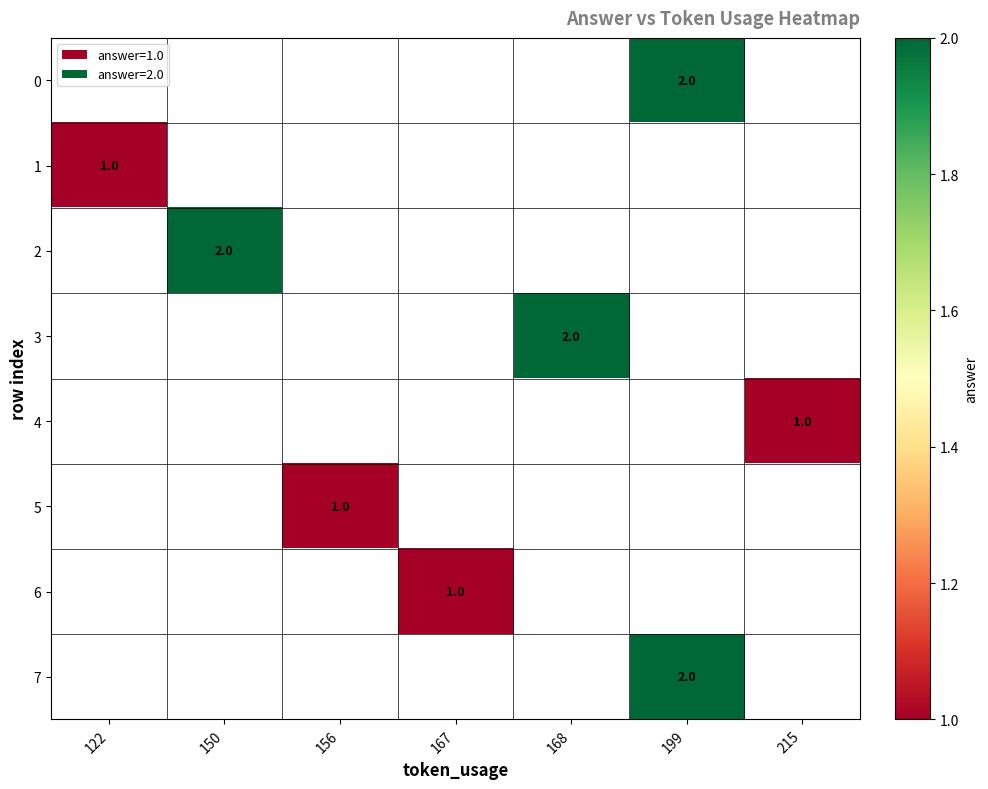

At which label does 2 reach its peak?

122